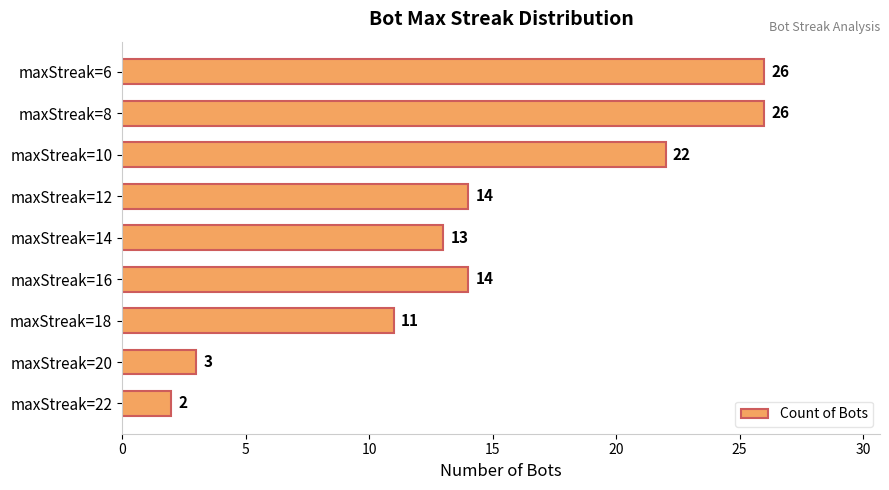

What is the maximum value shown in the chart?

26